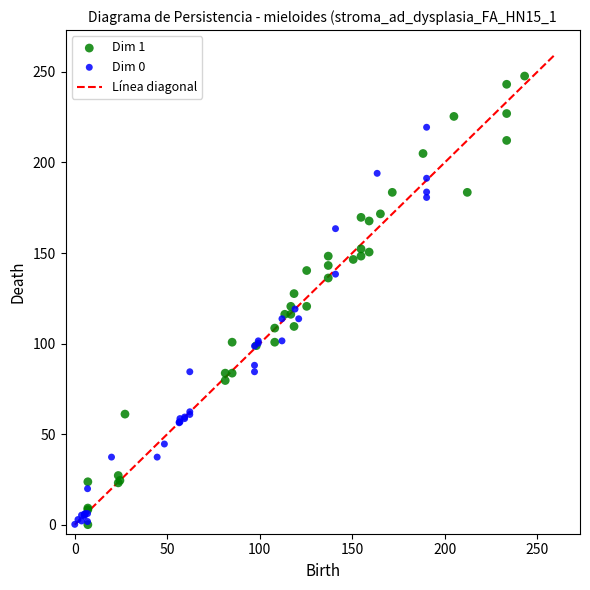

Which series reaches the maximum Y coordinate?

Dim 1